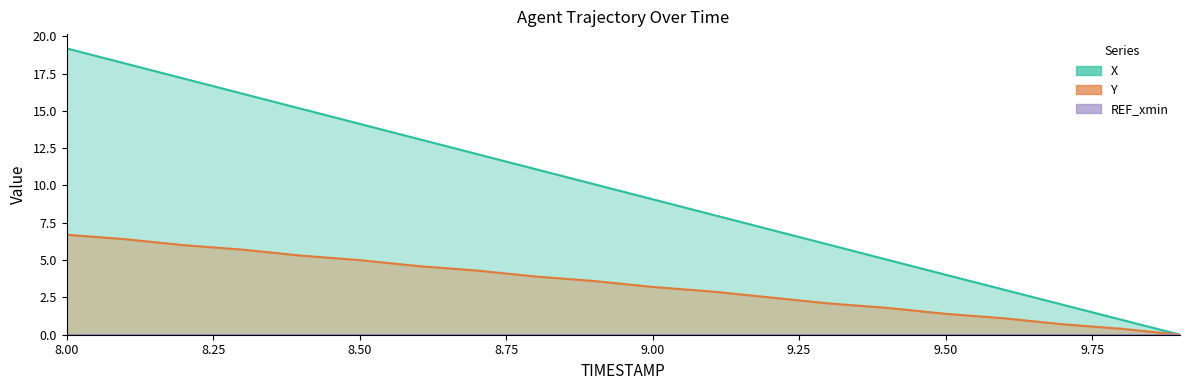

What is the value of the Y point at the 12th from the left?

2.9